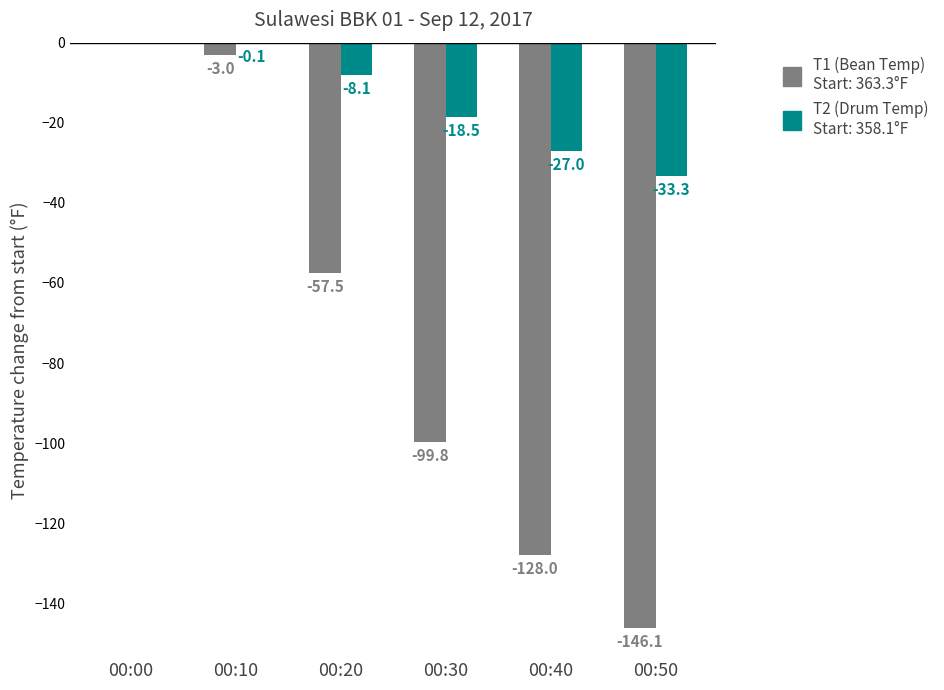

Reading left to right, list all the values displayed in this chart.

T1 (Bean Temp): 00:00=0.0	00:10=-3.0	00:20=-57.5	00:30=-99.8	00:40=-128.0	00:50=-146.1
T2 (Drum Temp): 00:00=0.0	00:10=-0.1	00:20=-8.1	00:30=-18.5	00:40=-27.0	00:50=-33.3